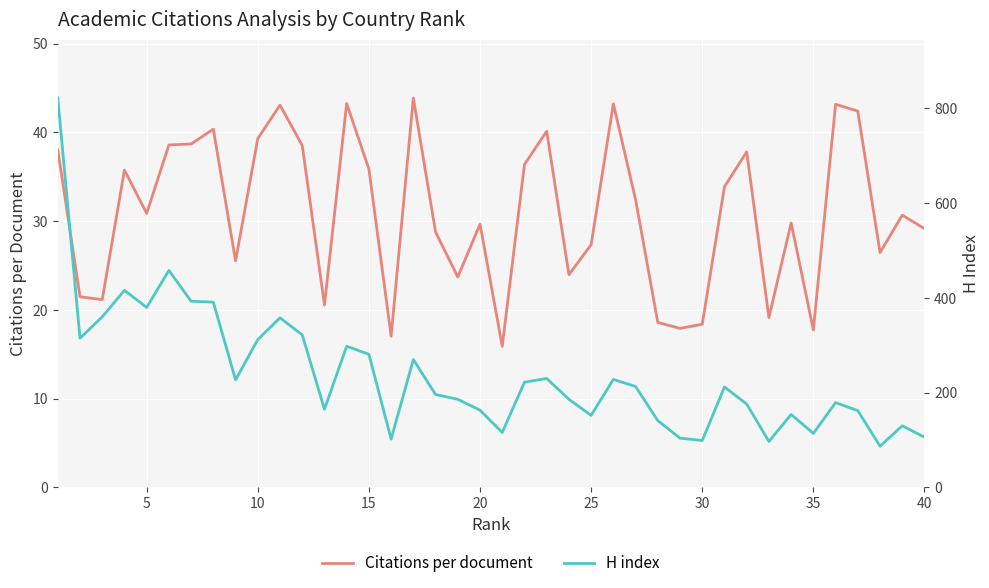

What is the minimum value shown in the chart?

15.9